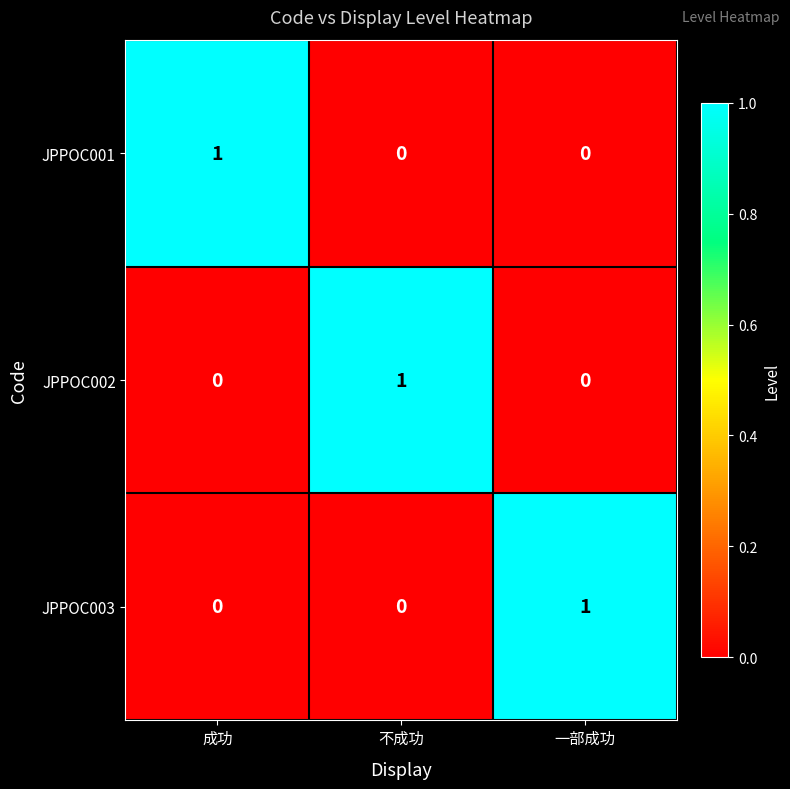

Count the JPPOC003 values in the range 0 to 1.

3